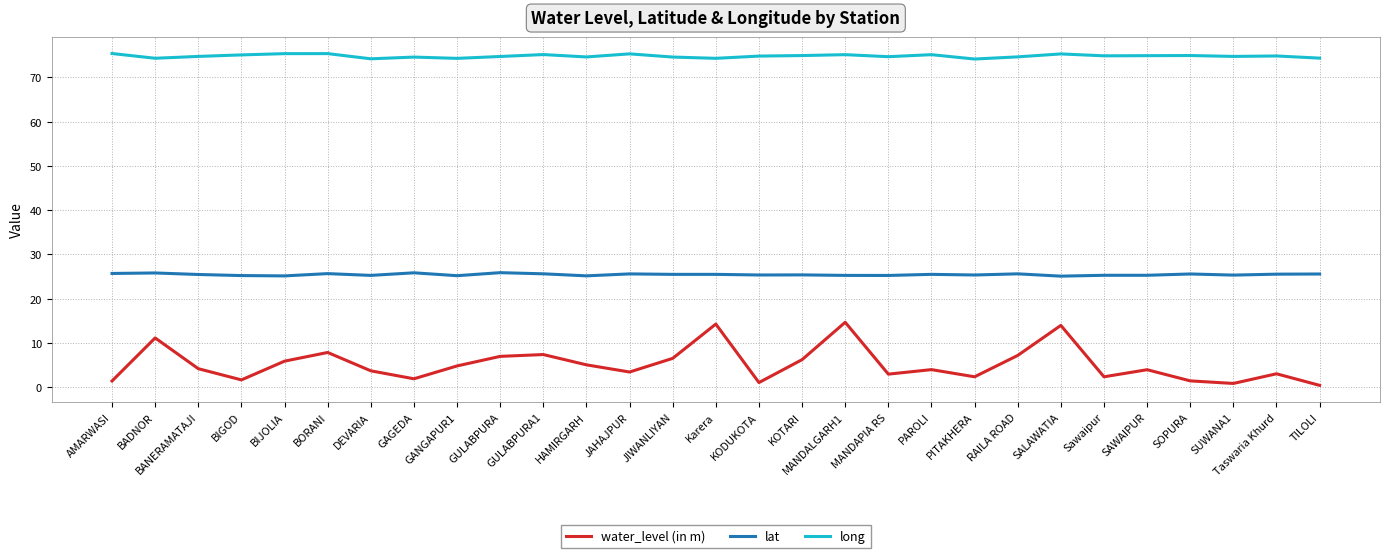

Which series has the largest range (max minus min)?

water_level (in m)